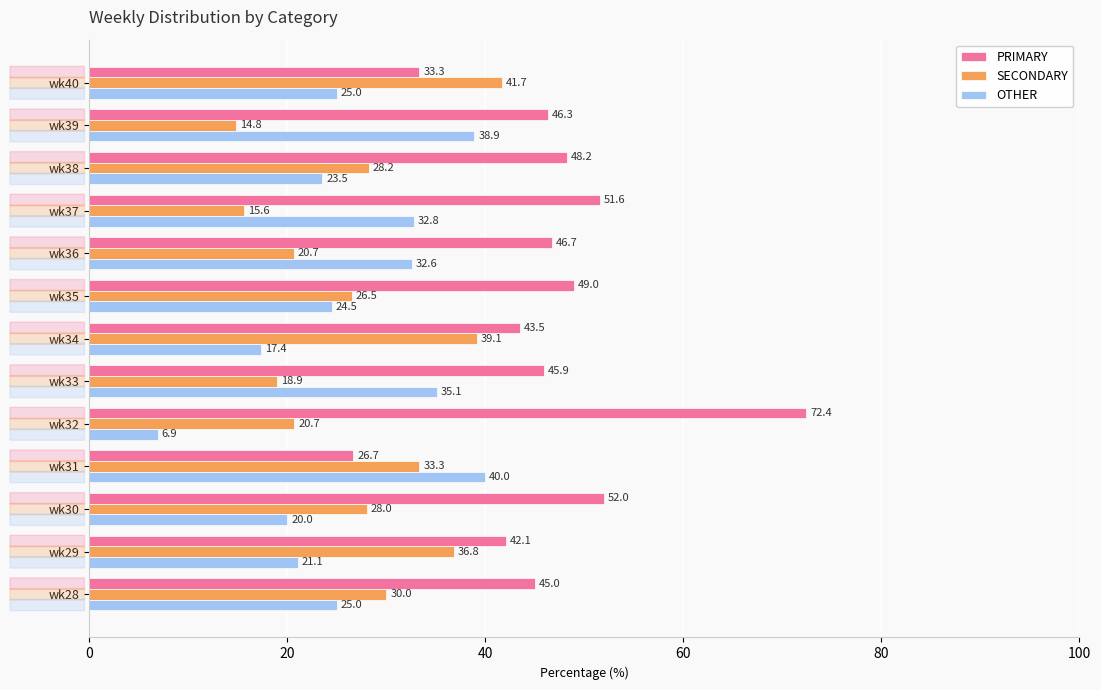

The value of OTHER at wk39 is 67.2. True or false?

False